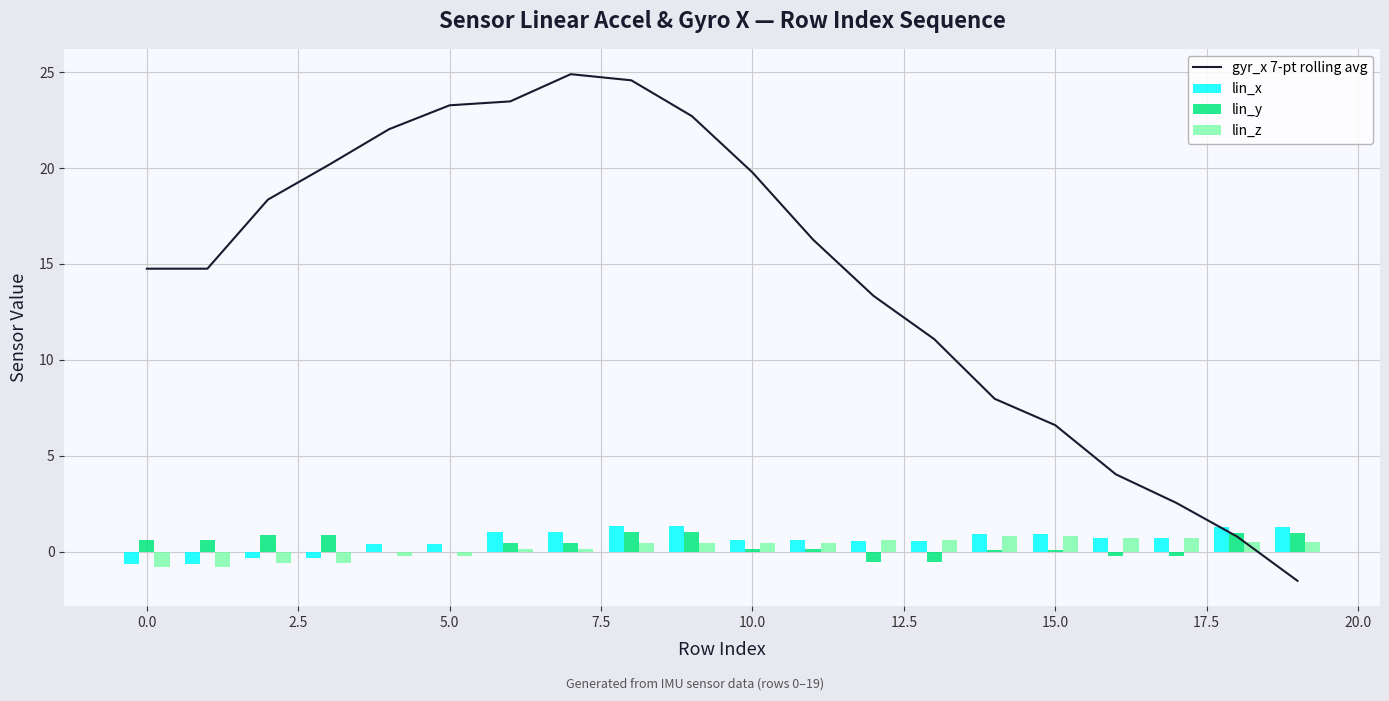

What is the sum of all lin_z values?

4.1